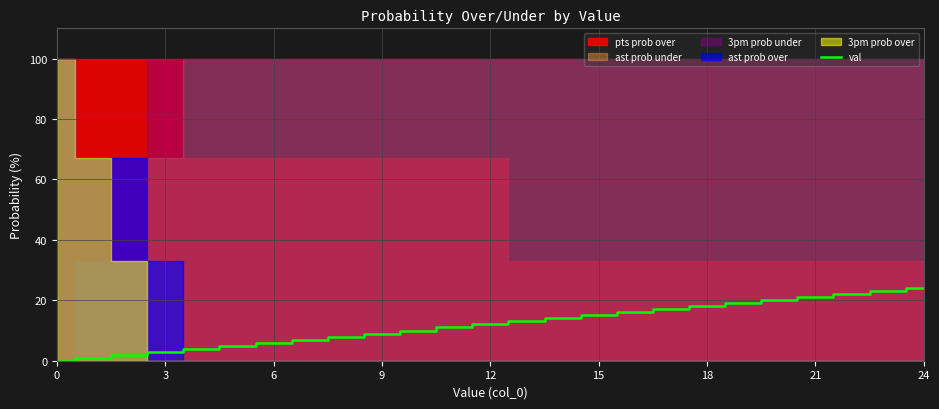

Read the value at 23.

23